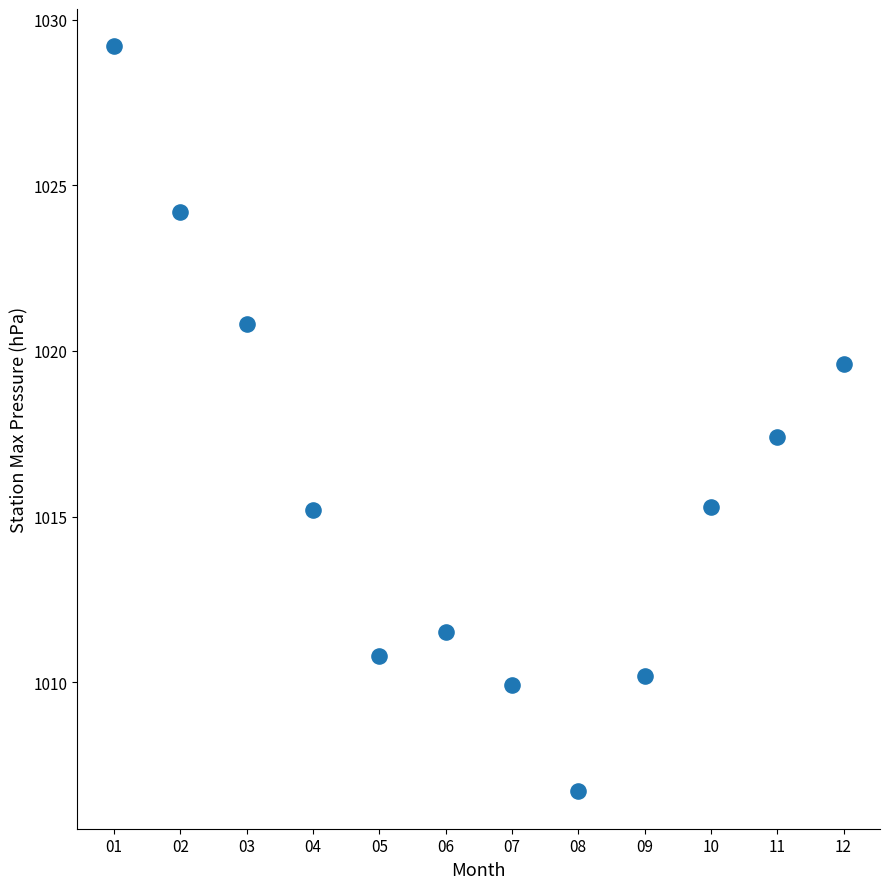

What Y value in the scatter plot is closest to 1017?

1017.4